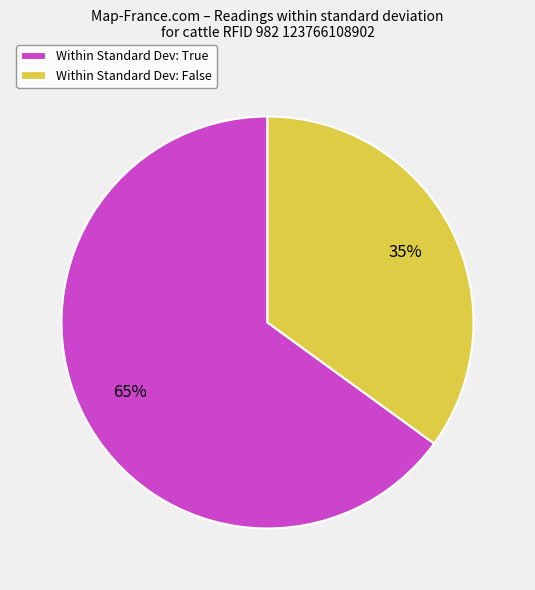

To the nearest percent, what is the difference between the largest and smallest slice percentages?

30%